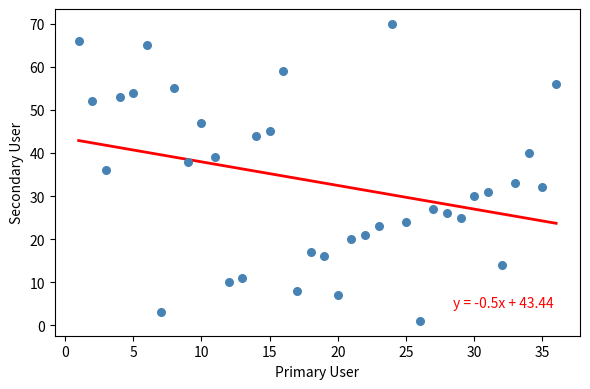

What is the range of Y values (max minus min)?

69